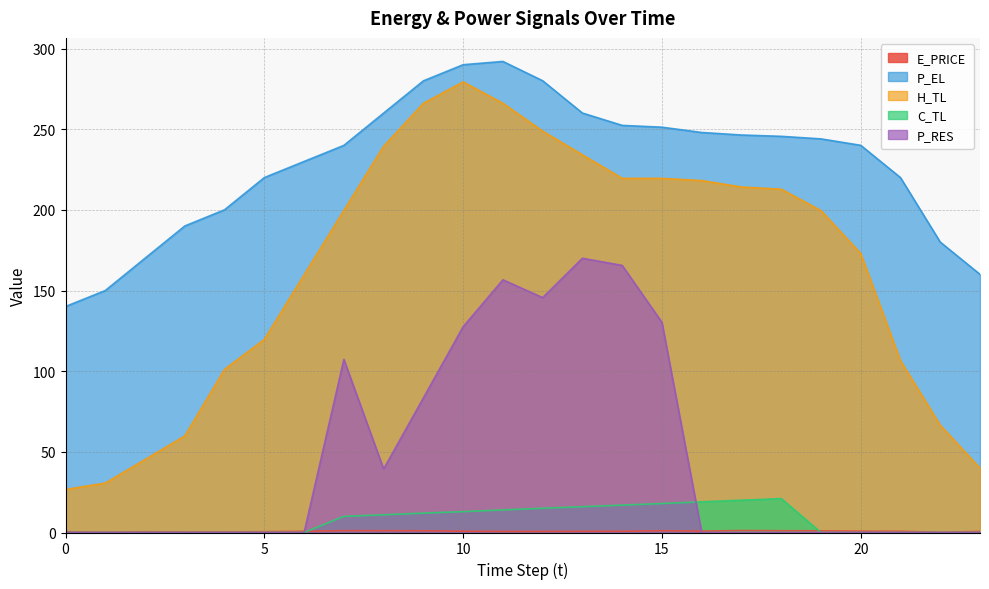

Which label corresponds to the largest value in the chart?

11